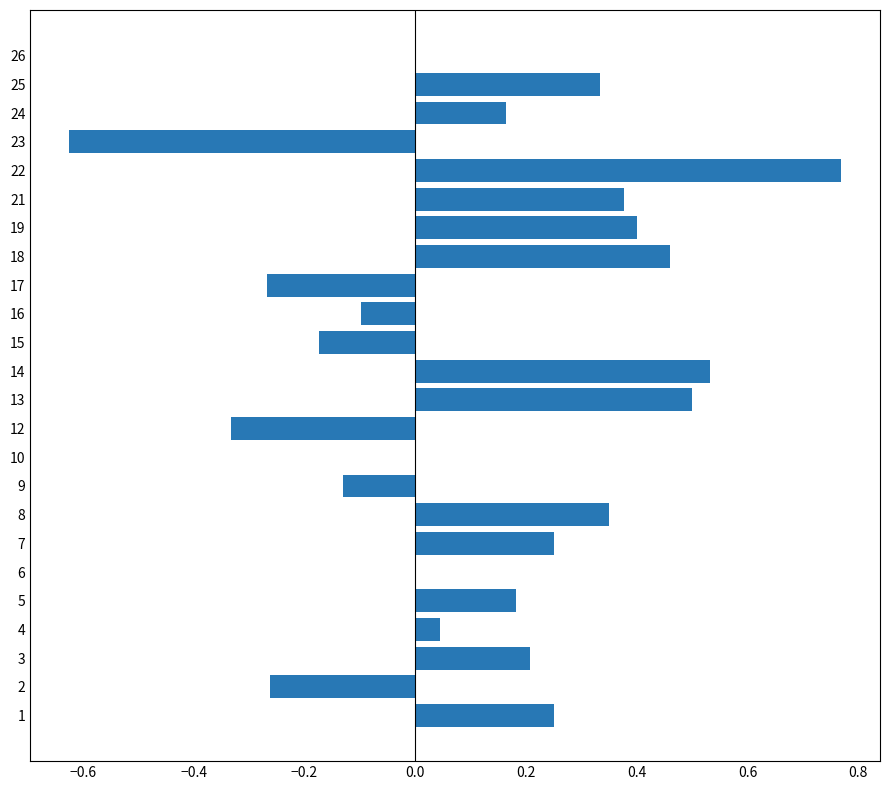

What is the change in value from 4 to 19?

+0.4